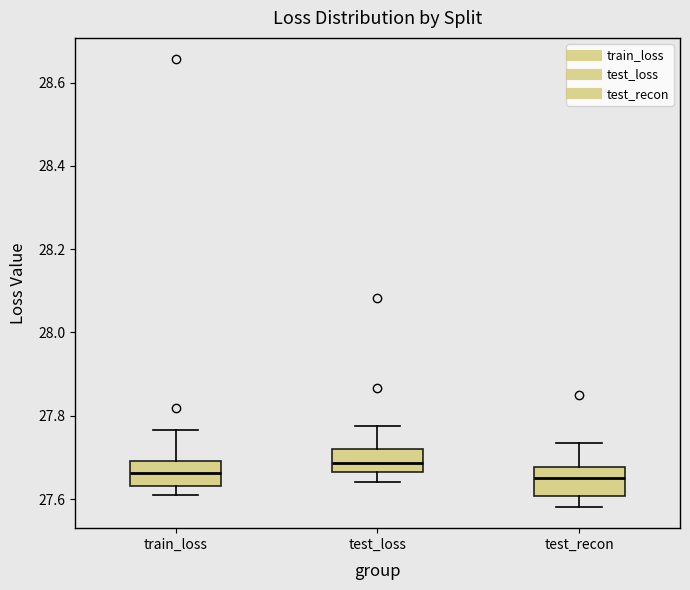

Which box's median line is the highest?

test_loss